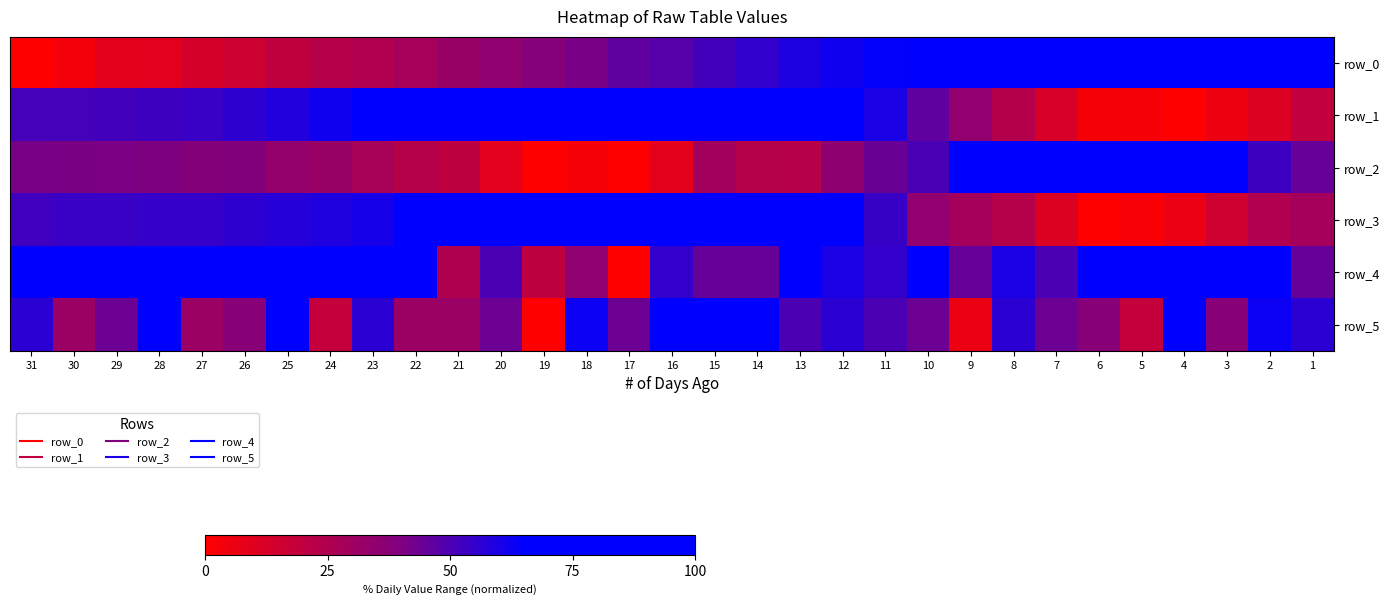

List the labels in order of row_0 value, largest first.

1, 2, 3, 4, 5, 6, 7, 8, 9, 10, 11, 12, 13, 14, 15, 16, 17, 18, 19, 20, 21, 22, 23, 24, 25, 26, 27, 28, 29, 30, 31